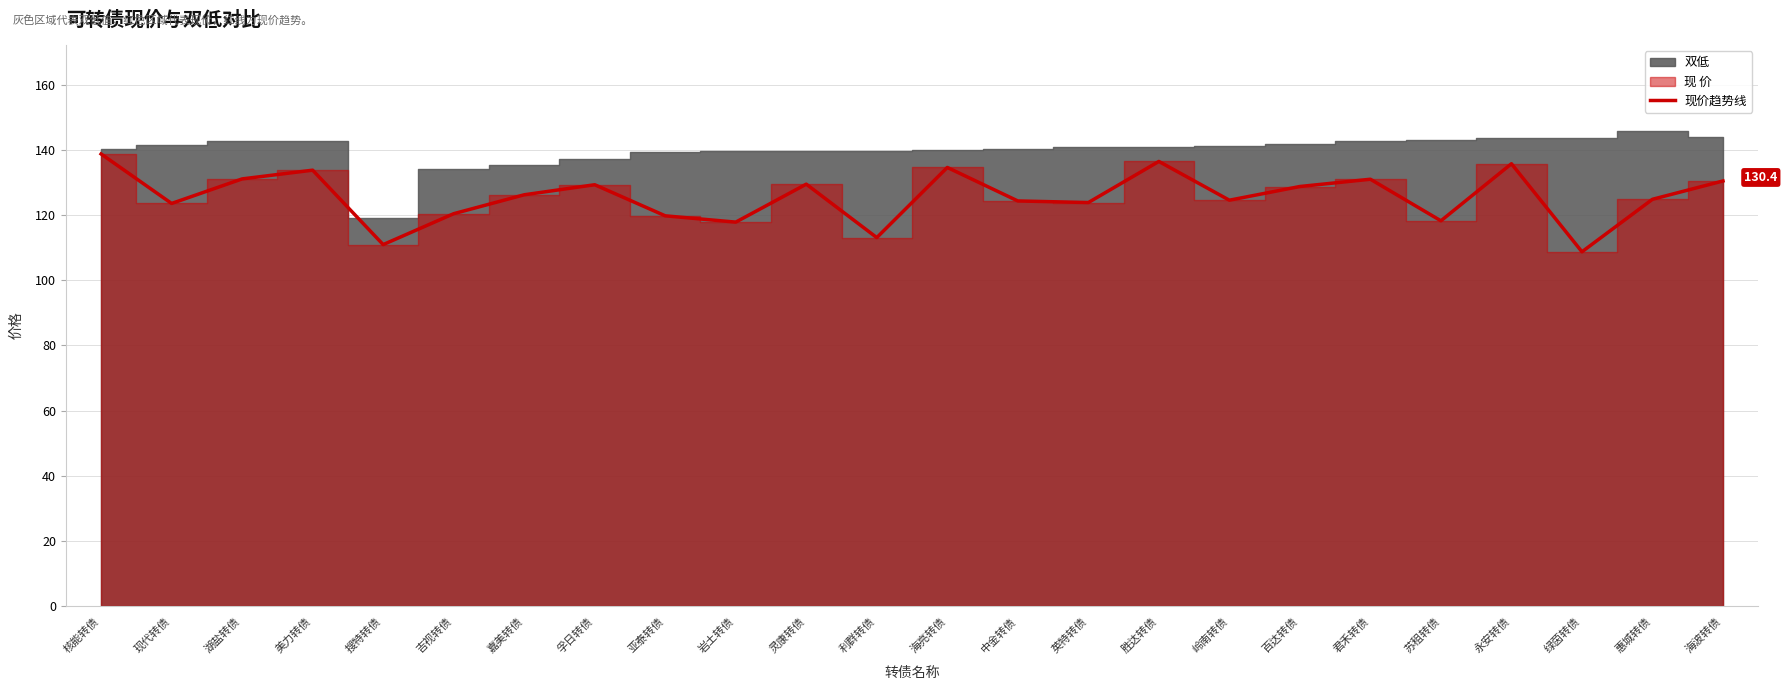

What is the difference between the values at 美力转债 and 利群转债?

20.7